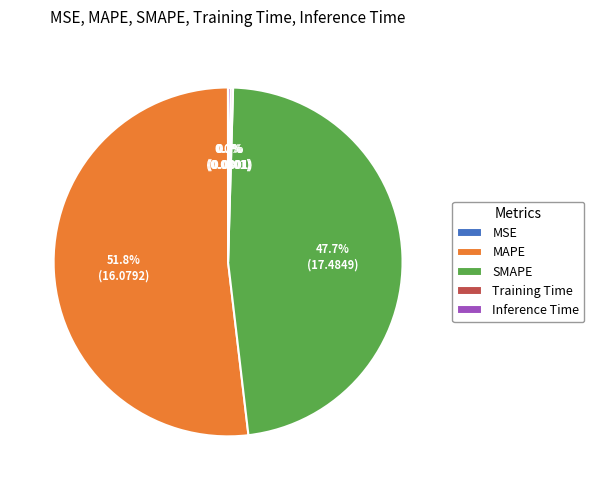

To the nearest percent, what is the average slice percentage?

20%